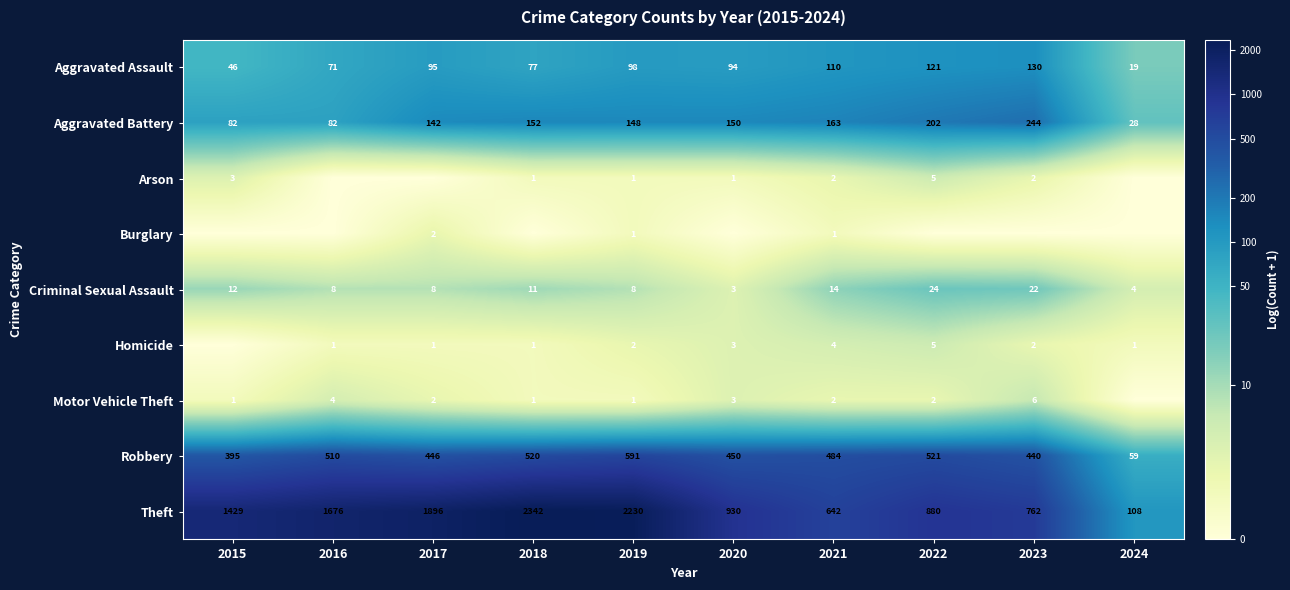

At which label is Aggravated Assault closest to 74?

2016